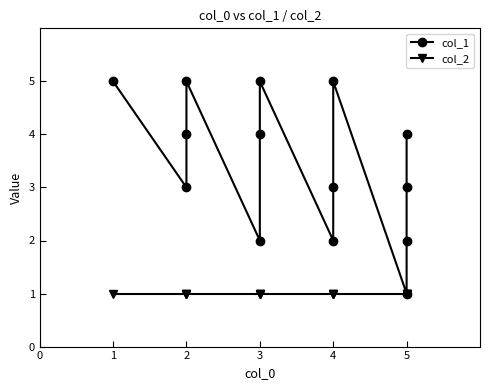

What is the lowest value of the col_1 series?

1